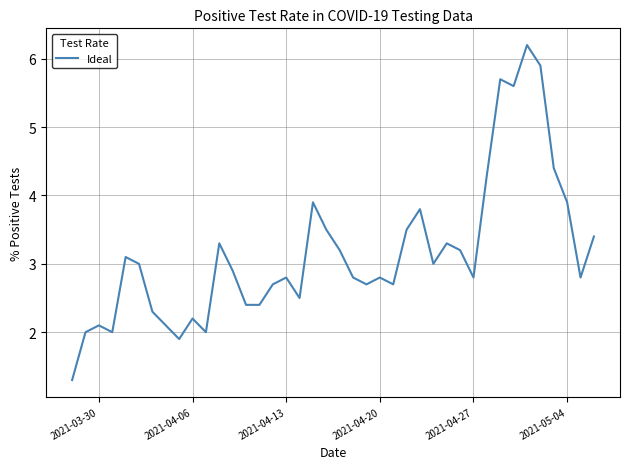

What is the difference between the maximum and minimum values?

4.9